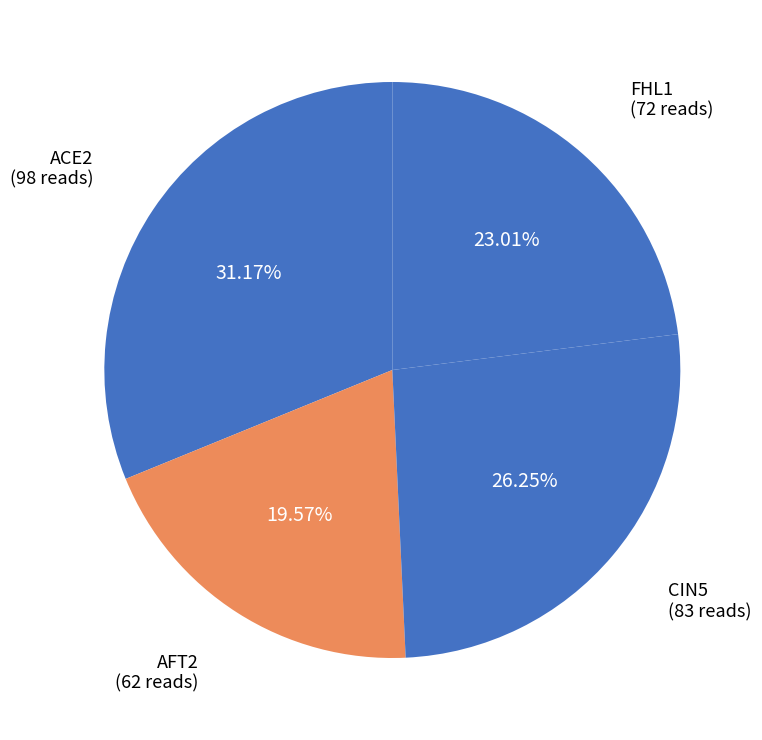

Is there a majority slice in this chart?

No